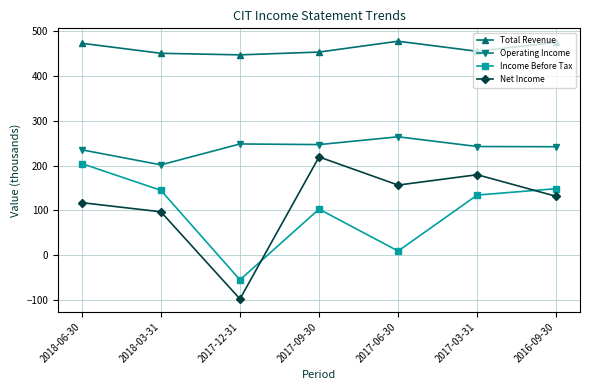

What are all the series names shown in the legend?

Total Revenue, Operating Income, Income Before Tax, Net Income